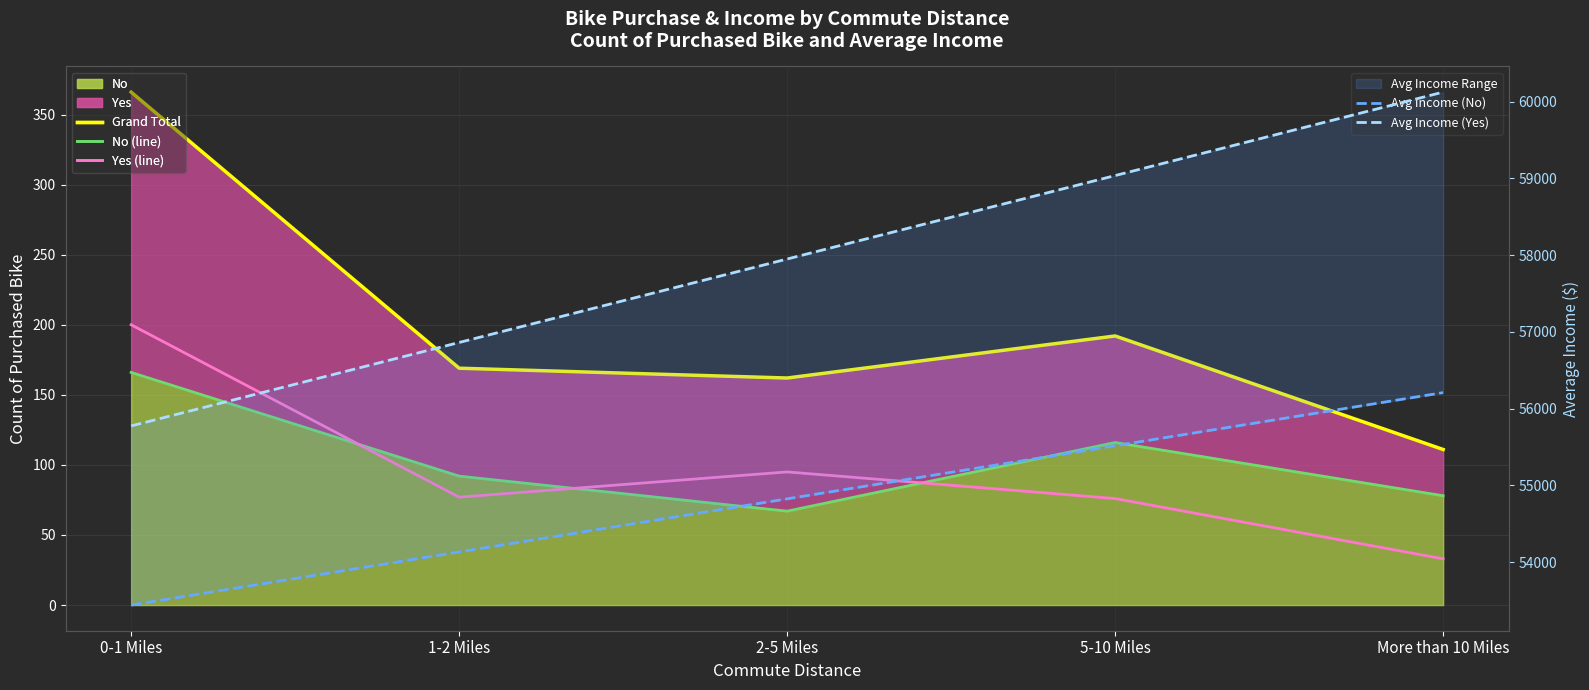

What is the smallest value displayed?

33.0